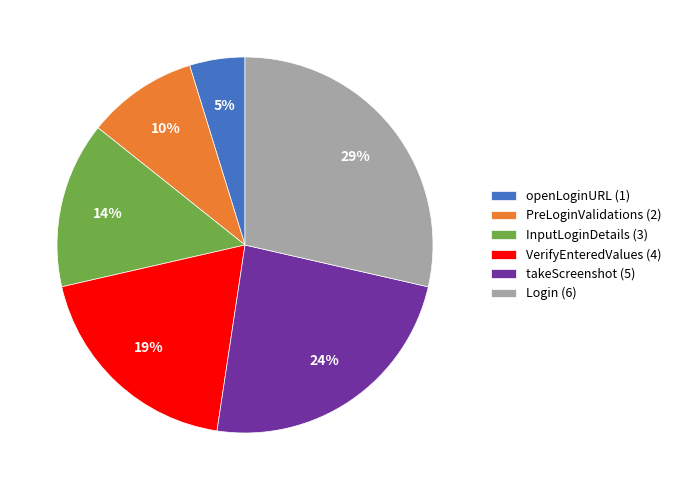

Is the sum of takeScreenshot (5) and openLoginURL (1) greater than half?

No